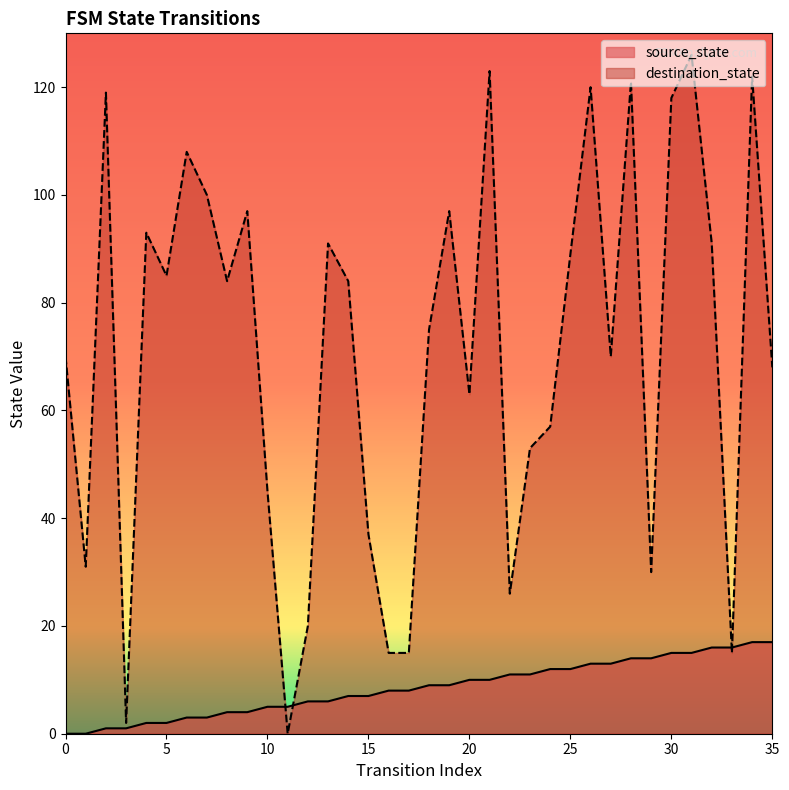

True or false: destination_state has more than 0 interior local peaks.

True